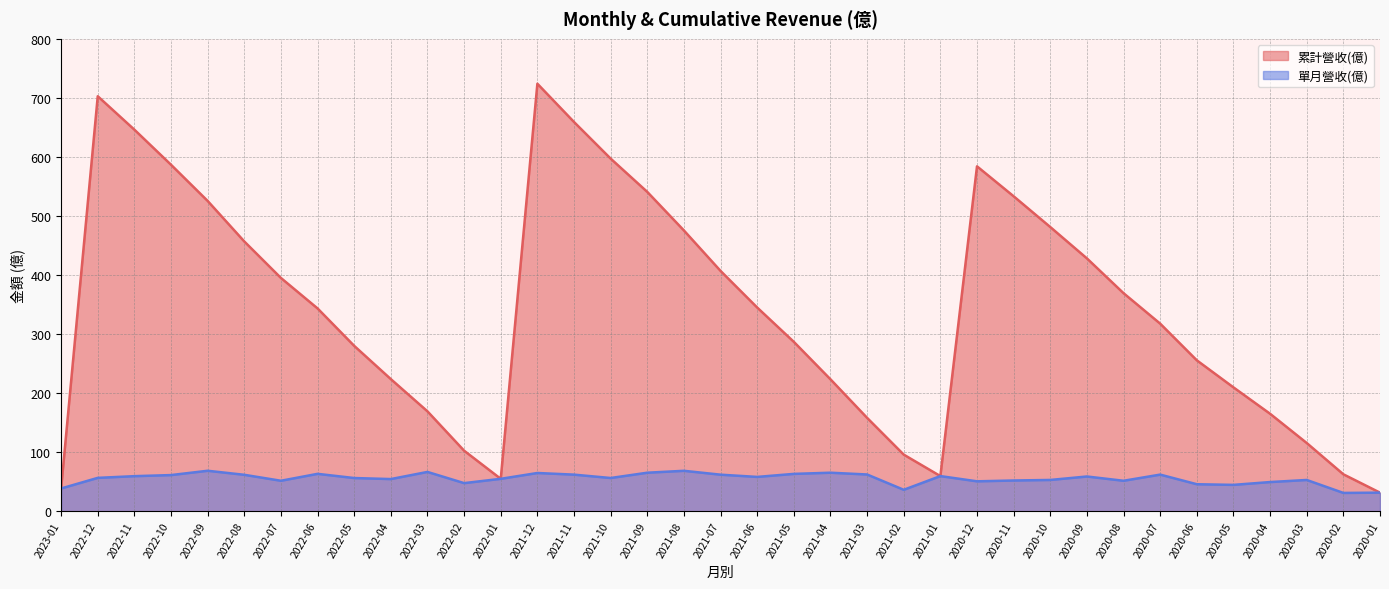

True or false: 單月營收(億) has a value of 50.7 at 2020-12.

True